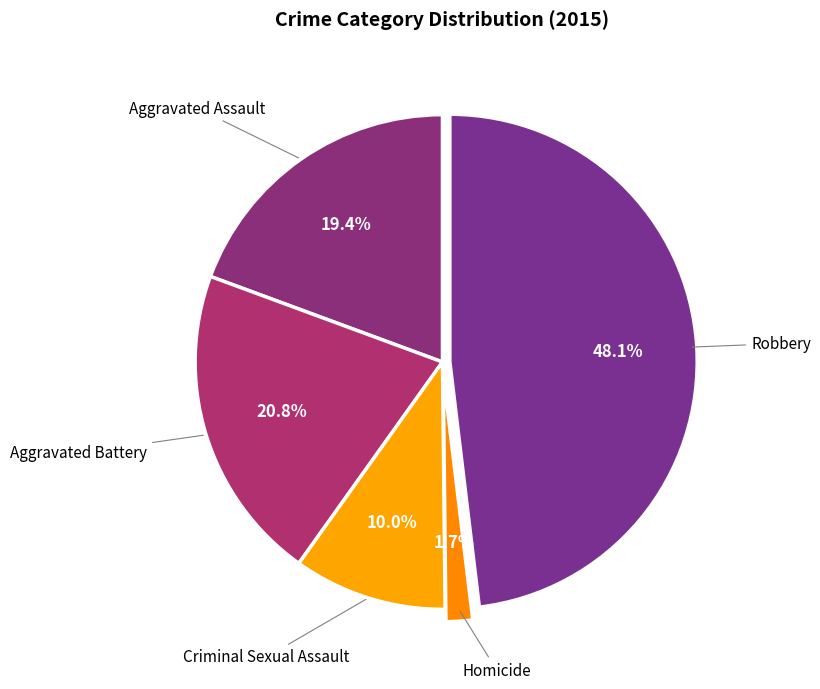

Does any single category account for the majority?

No